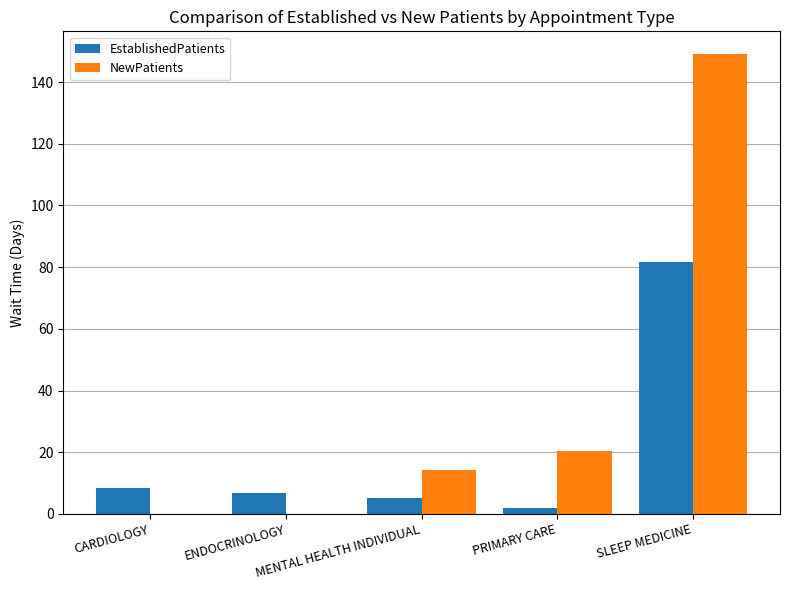

Reading left to right, extract all data points from this chart.

EstablishedPatients: 8.5	6.7	5.1	1.9	81.6
NewPatients: 0.0	0.0	14.3	20.3	149.0